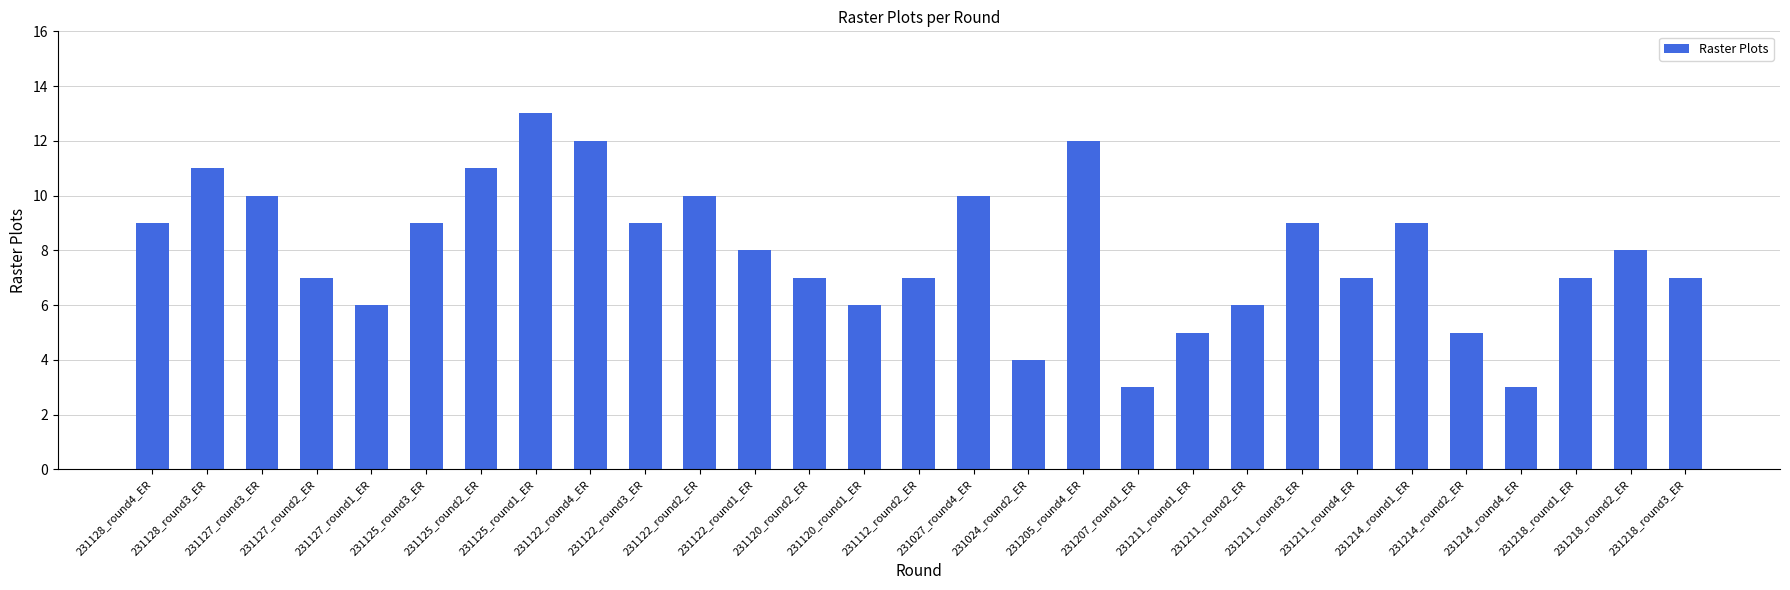

What position from the left is 231127_round2_ER?

4